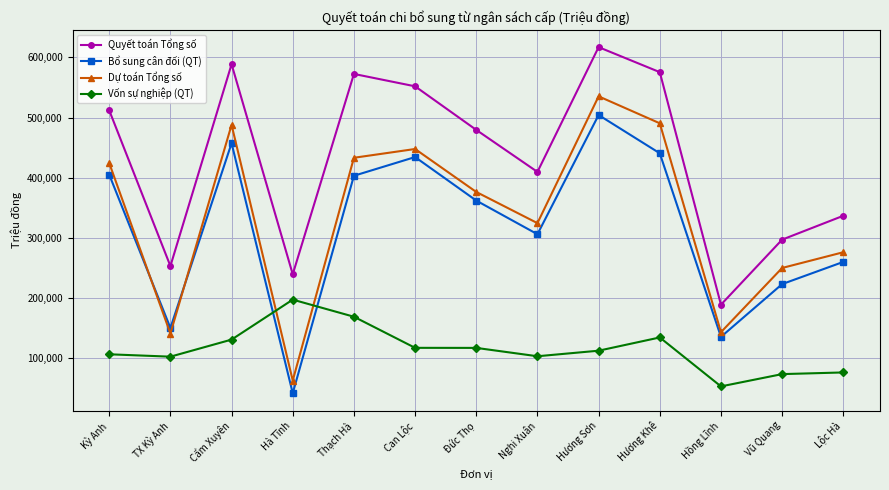

True or false: Quyết toán Tổng số has more than 0 points higher than both neighbors.

True